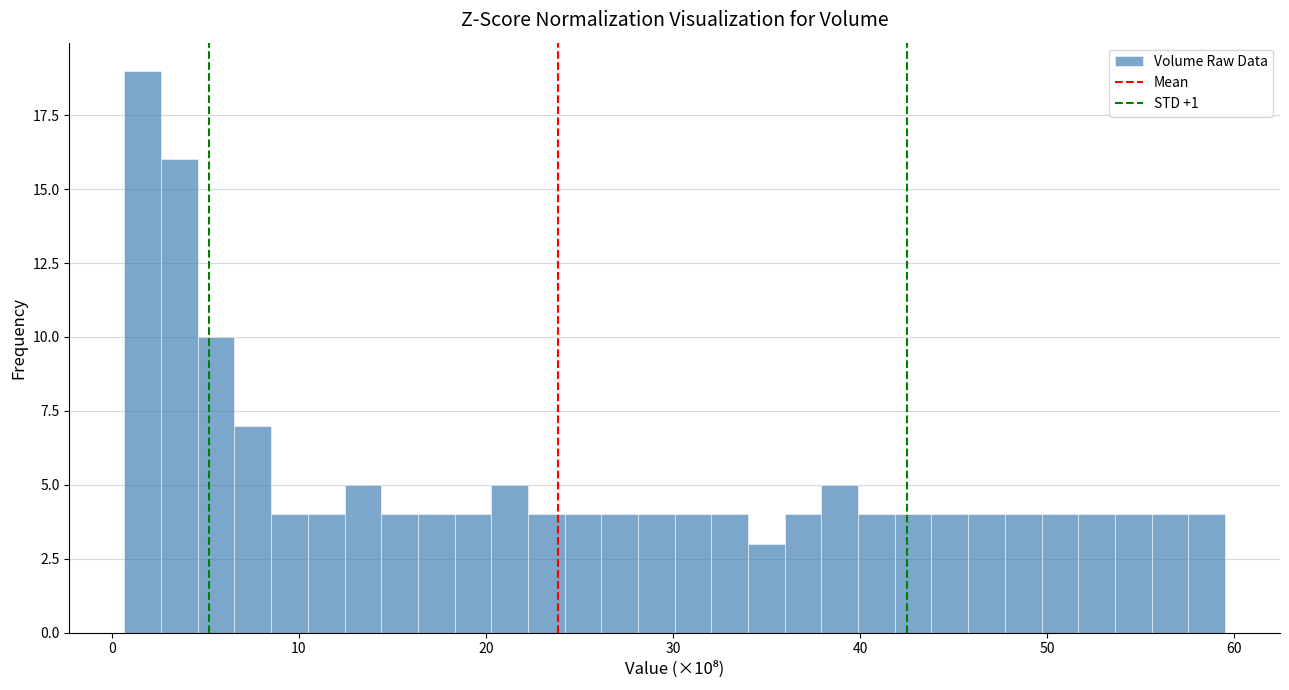

Read against the x-axis, roughly where is the centre of the tallest bar?

2